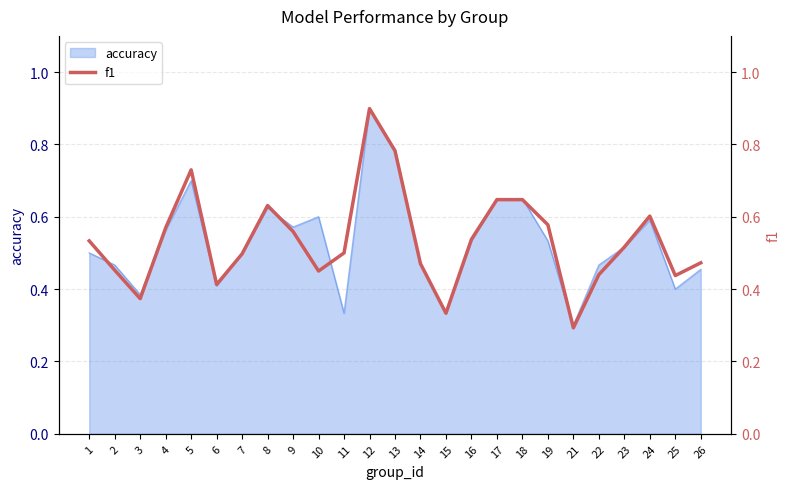

What is the minimum value shown in the chart?

0.3